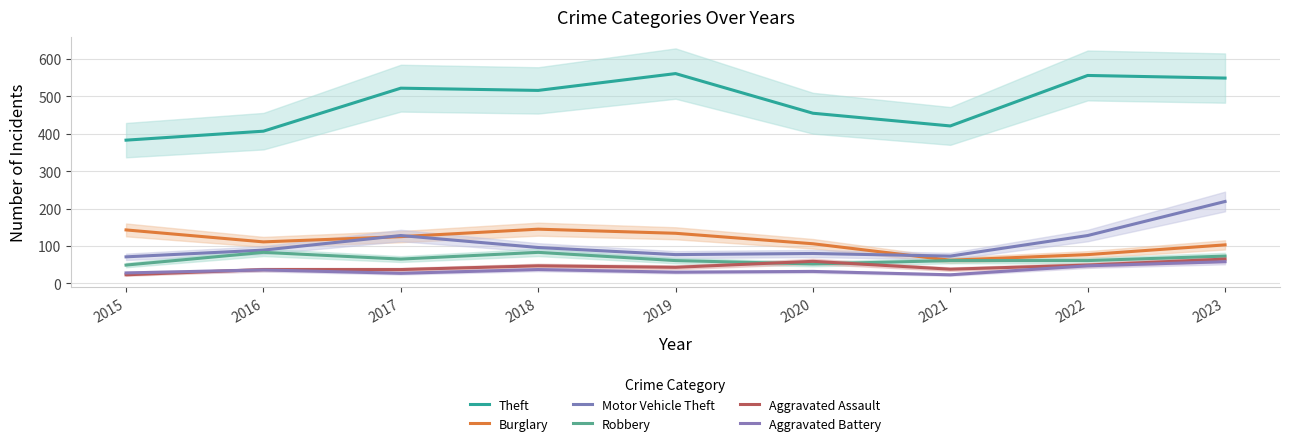

What is the difference between the highest and lowest values at 2016?

371